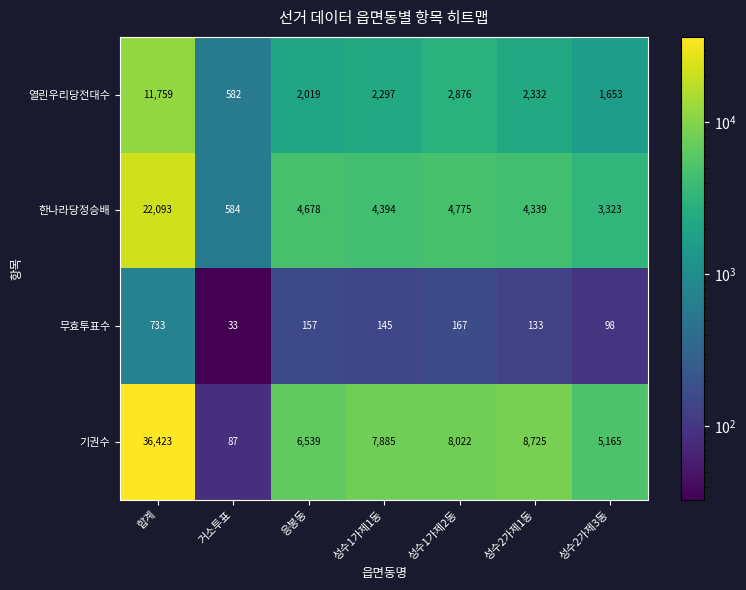

What is the total value across all series at 성수2가제1동?

15529